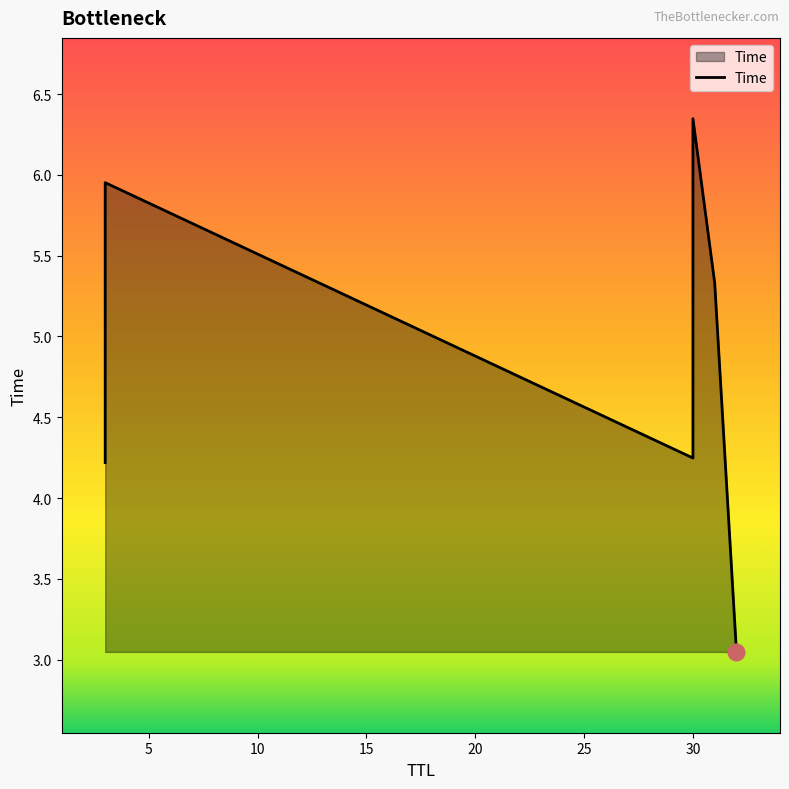

Is it true that the value at 31 is 8.9?

False